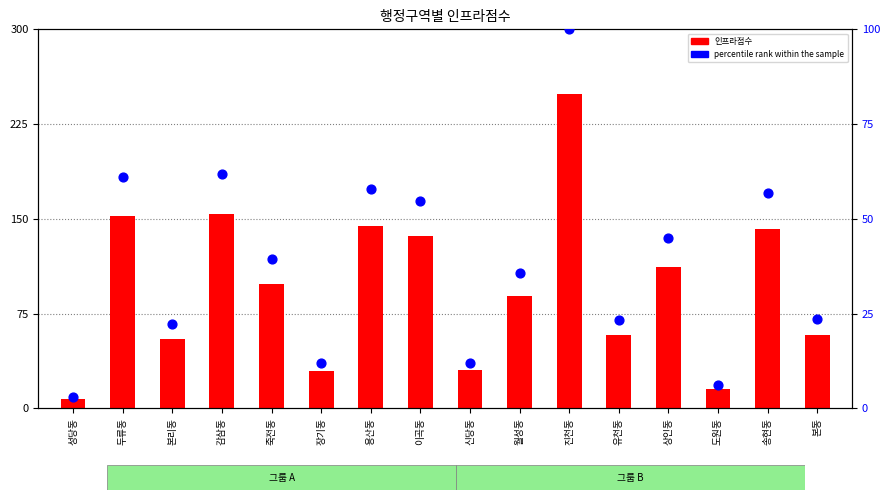

What is the total value across all series at 본동?

81.7